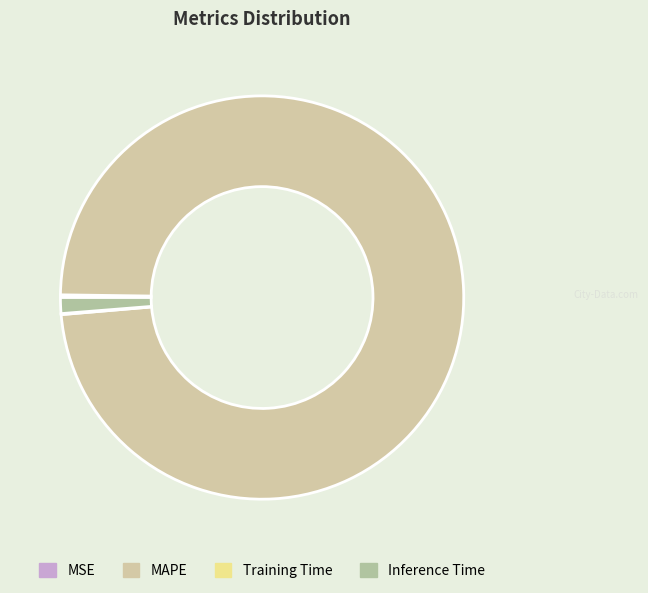

Between Training Time and Inference Time, which is larger?

Inference Time